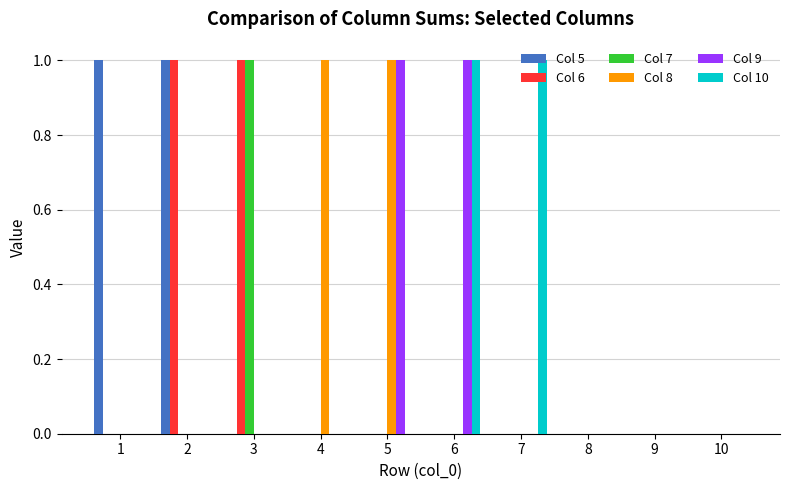

What is the maximum value shown in the chart?

1